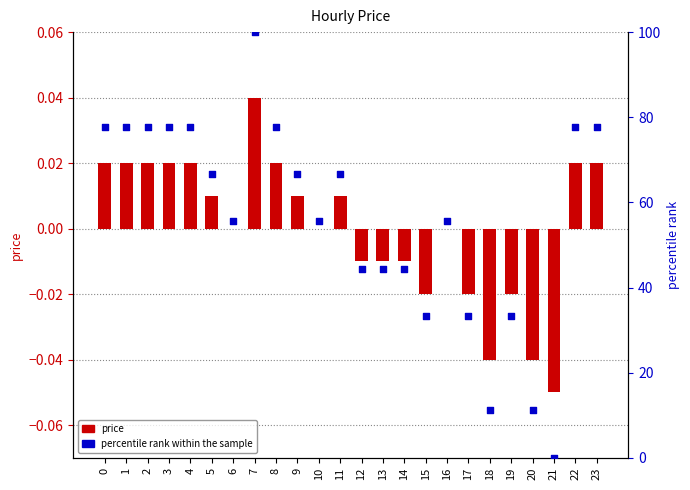

At which category is the sum across all series the highest?

7